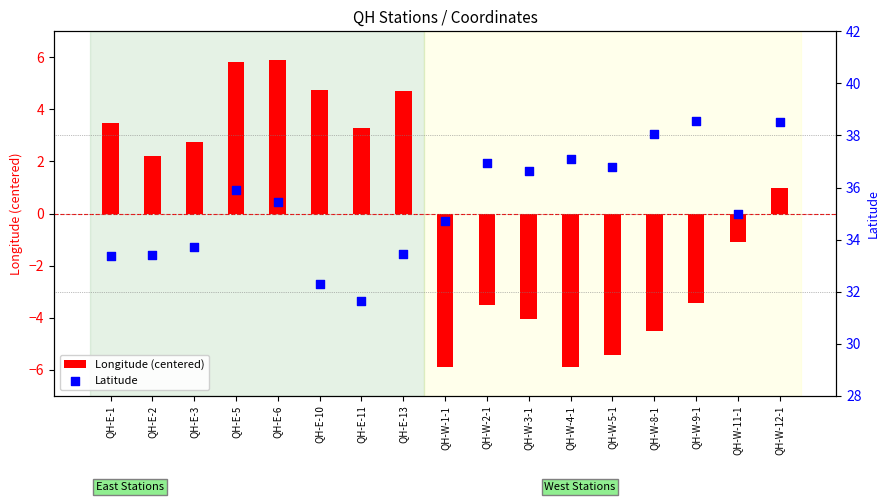

What is the total value across all series at QH-E-10?

37.0